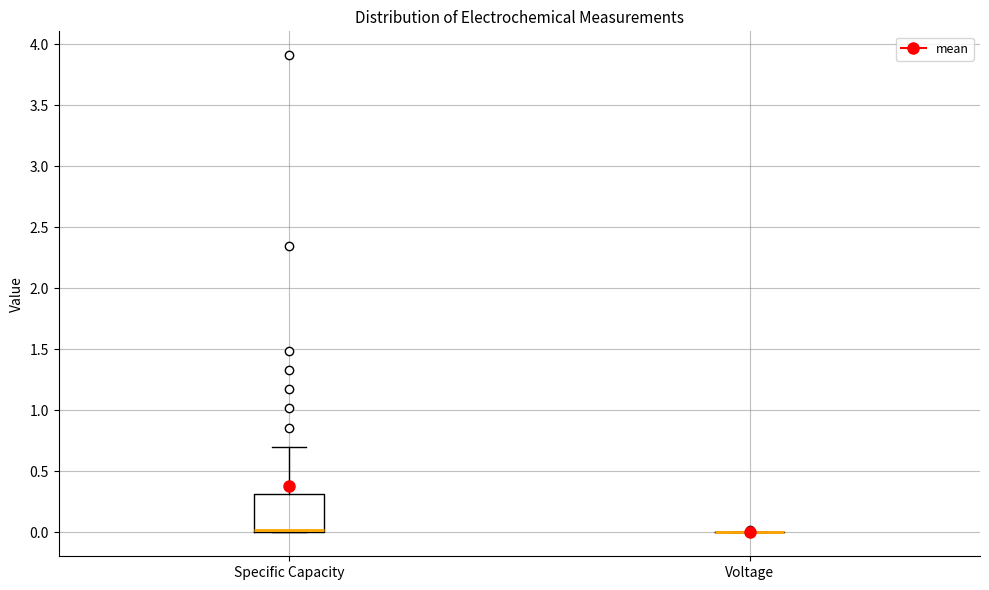

Which box is the tallest, from its lower edge to its upper edge?

Specific Capacity